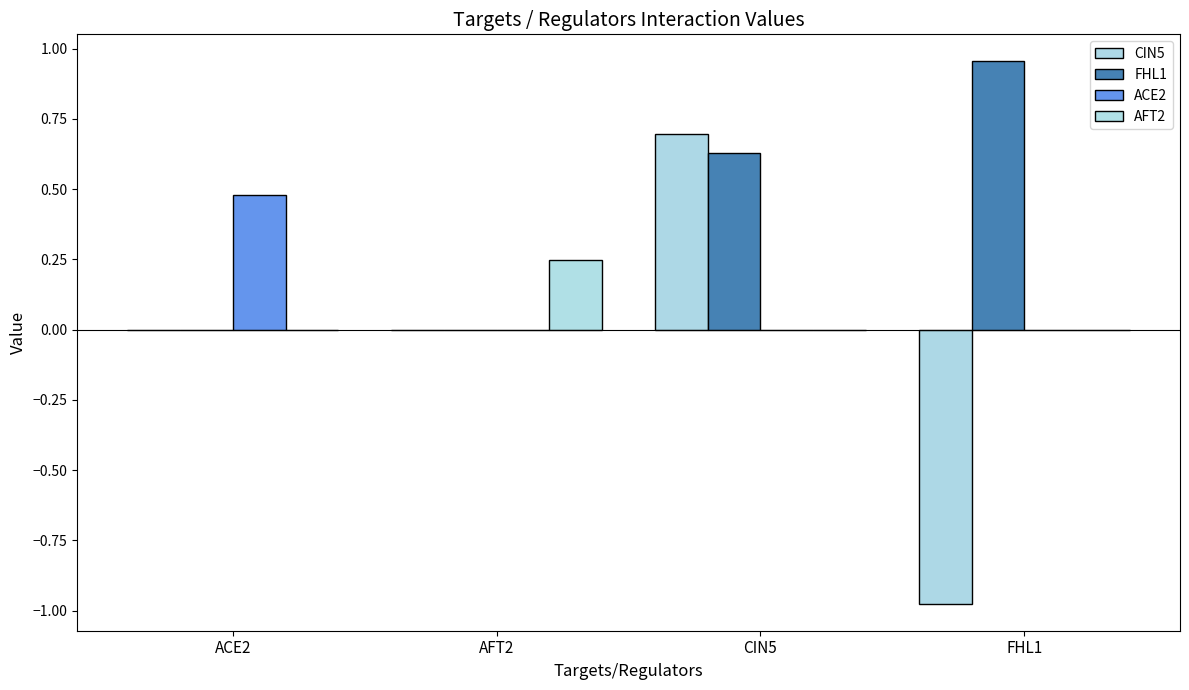

Count the number of categories in the chart.

4